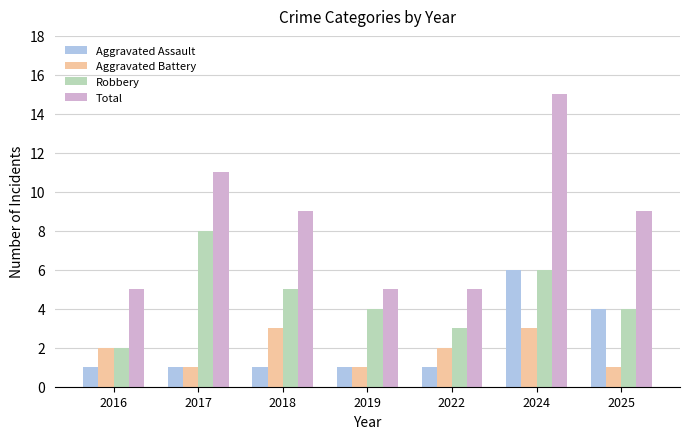

Reading right to left, extract all data points from this chart.

Aggravated Assault: 2025=4	2024=6	2022=1	2019=1	2018=1	2017=1	2016=1
Aggravated Battery: 2025=1	2024=3	2022=2	2019=1	2018=3	2017=1	2016=2
Robbery: 2025=4	2024=6	2022=3	2019=4	2018=5	2017=8	2016=2
Total: 2025=9	2024=15	2022=5	2019=5	2018=9	2017=11	2016=5